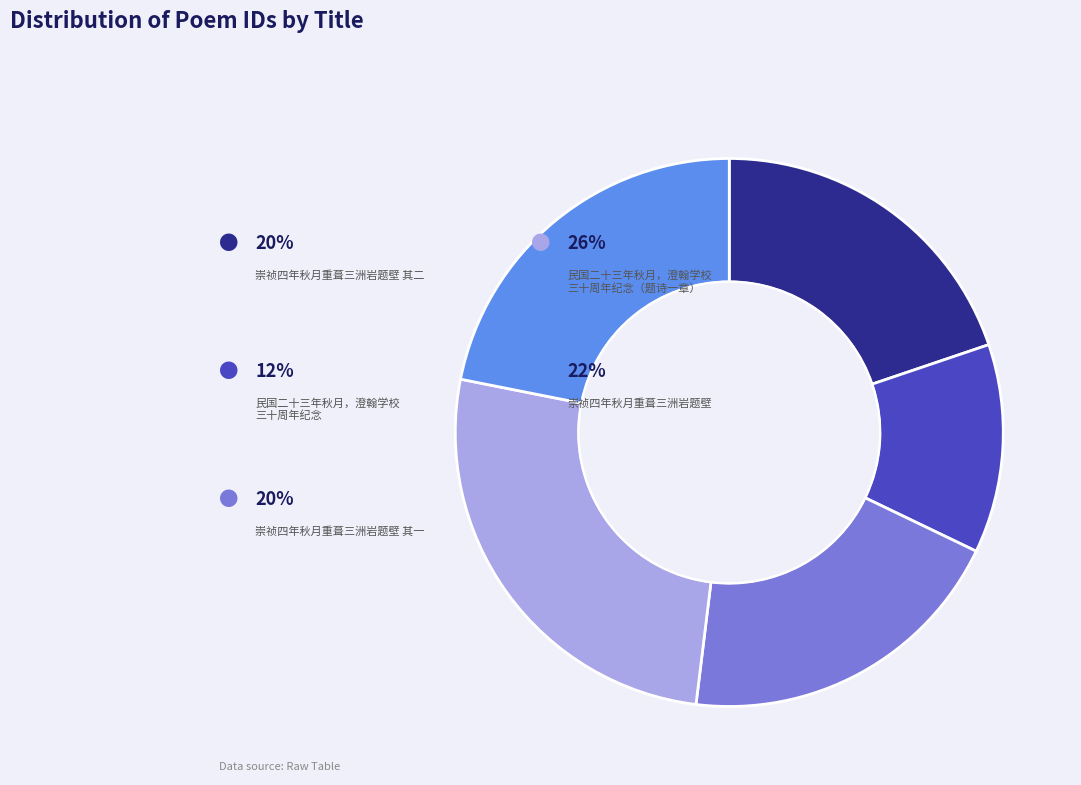

How many slices are in this pie chart?

5